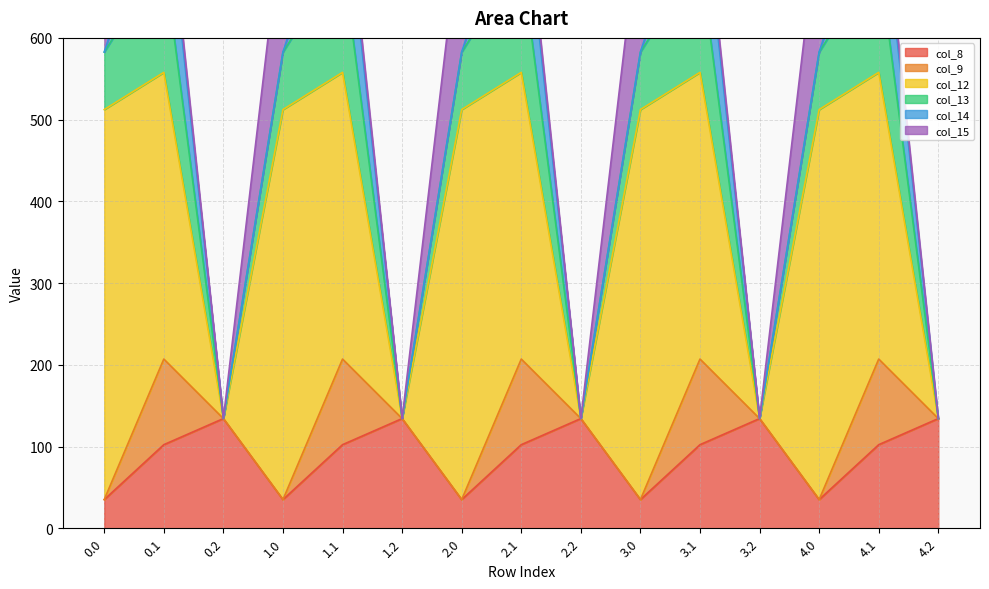

True or false: col_14 and col_8 cross at least once.

True